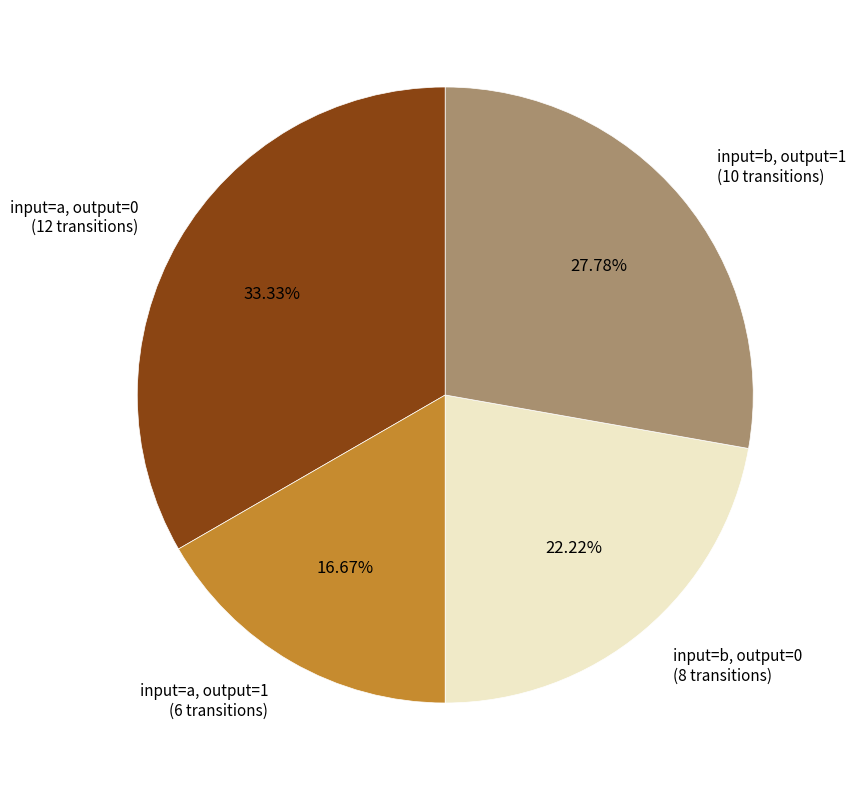

How many slices are in this pie chart?

4